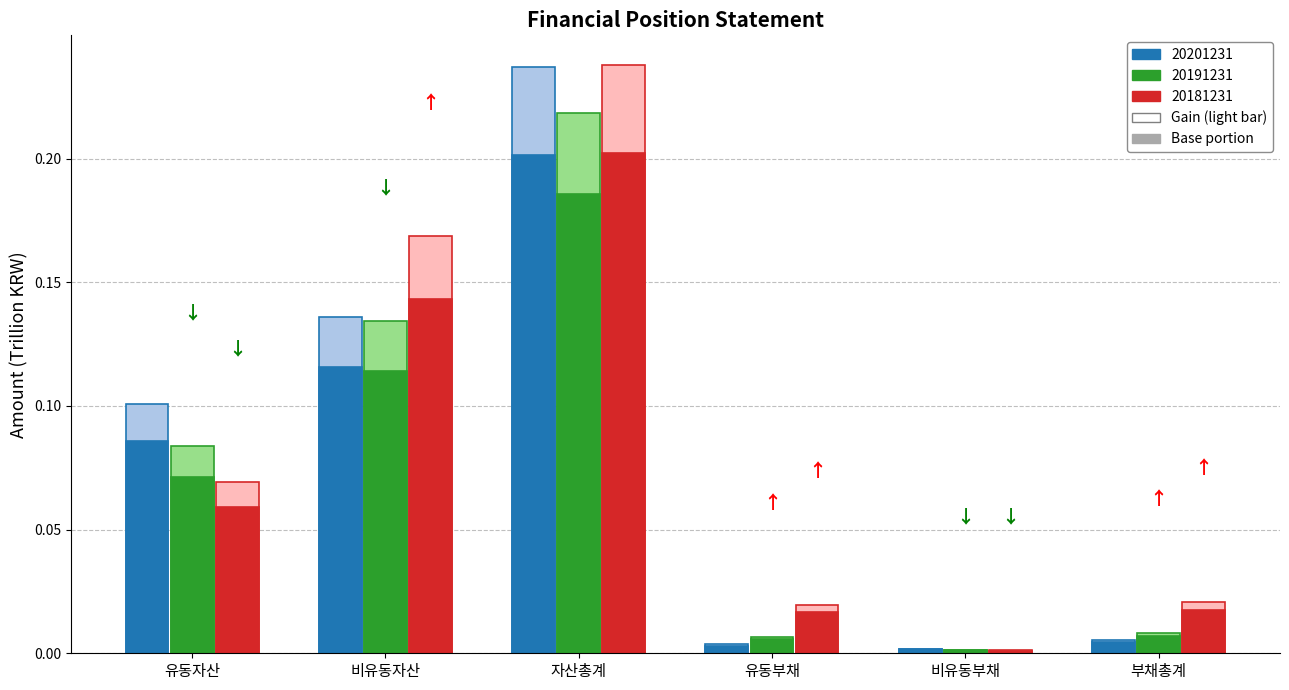

Between 유동부채 and 부채총계, which series saw the biggest shift?

20201231